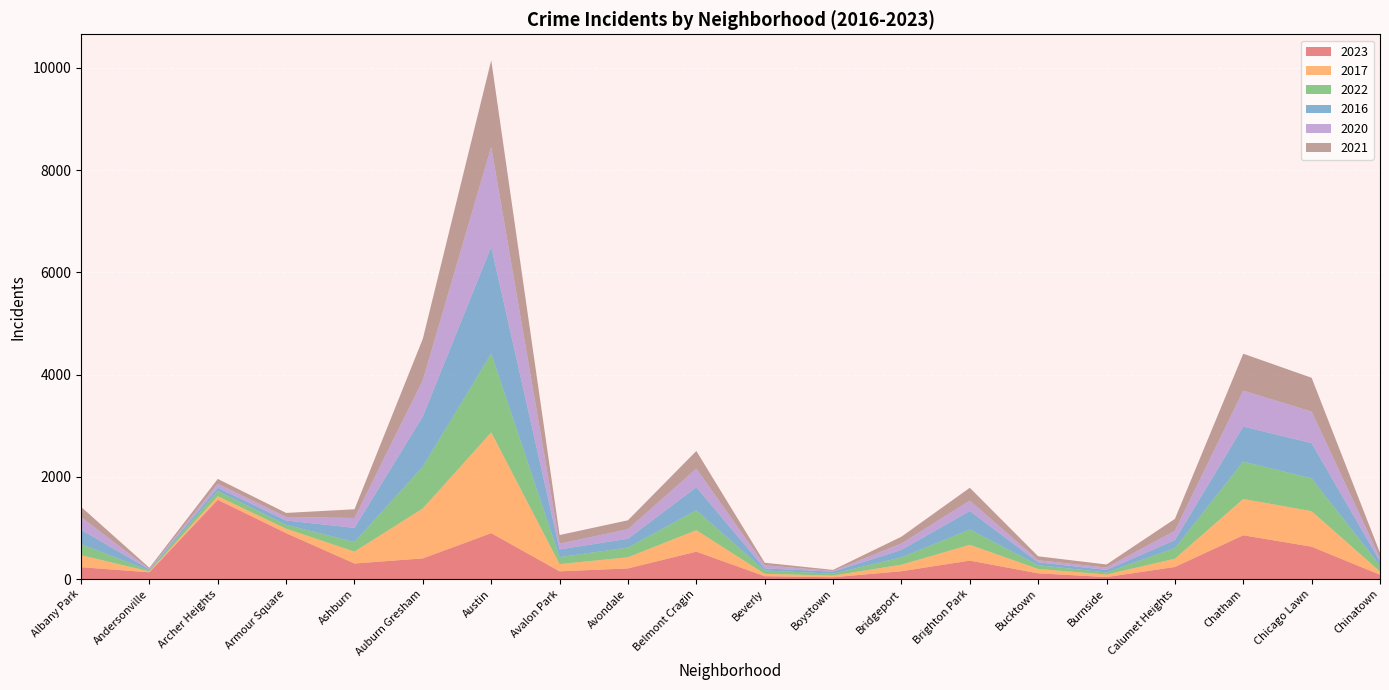

Reading left to right, transcribe all the data shown in this chart.

2023: Albany Park=232	Andersonville=132	Archer Heights=1551	Armour Square=898	Ashburn=304	Auburn Gresham=404	Austin=898	Avalon Park=151	Avondale=208	Belmont Cragin=536	Beverly=56	Boystown=35	Bridgeport=153	Brighton Park=361	Bucktown=112	Burnside=39	Calumet Heights=236	Chatham=856	Chicago Lawn=633	Chinatown=84
2017: Albany Park=235	Andersonville=17	Archer Heights=69	Armour Square=87	Ashburn=233	Auburn Gresham=978	Austin=1972	Avalon Park=142	Avondale=218	Belmont Cragin=420	Beverly=46	Boystown=33	Bridgeport=128	Brighton Park=309	Bucktown=85	Burnside=50	Calumet Heights=162	Chatham=711	Chicago Lawn=695	Chinatown=63
2022: Albany Park=216	Andersonville=18	Archer Heights=102	Armour Square=77	Ashburn=188	Auburn Gresham=819	Austin=1542	Avalon Park=136	Avondale=190	Belmont Cragin=389	Beverly=66	Boystown=37	Bridgeport=143	Brighton Park=299	Bucktown=75	Burnside=40	Calumet Heights=206	Chatham=731	Chicago Lawn=641	Chinatown=116
2016: Albany Park=282	Andersonville=20	Archer Heights=65	Armour Square=83	Ashburn=276	Auburn Gresham=983	Austin=2086	Avalon Park=151	Avondale=172	Belmont Cragin=451	Beverly=40	Boystown=39	Bridgeport=147	Brighton Park=363	Bucktown=55	Burnside=49	Calumet Heights=157	Chatham=686	Chicago Lawn=690	Chinatown=84
2020: Albany Park=246	Andersonville=8	Archer Heights=78	Armour Square=70	Ashburn=193	Auburn Gresham=708	Austin=1959	Avalon Park=113	Avondale=188	Belmont Cragin=364	Beverly=62	Boystown=14	Bridgeport=124	Brighton Park=203	Bucktown=41	Burnside=47	Calumet Heights=185	Chatham=703	Chicago Lawn=618	Chinatown=63
2021: Albany Park=203	Andersonville=25	Archer Heights=94	Armour Square=79	Ashburn=171	Auburn Gresham=811	Austin=1694	Avalon Park=168	Avondale=174	Belmont Cragin=346	Beverly=49	Boystown=21	Bridgeport=134	Brighton Park=251	Bucktown=77	Burnside=60	Calumet Heights=231	Chatham=722	Chicago Lawn=661	Chinatown=103